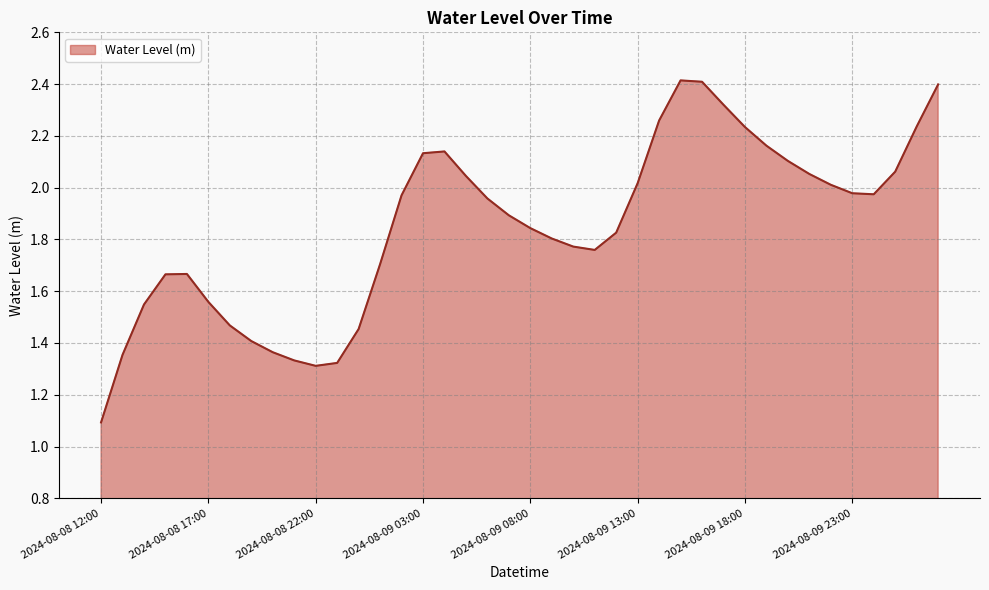

How many interior local valleys (lower than both neighbors) does the data have?

3